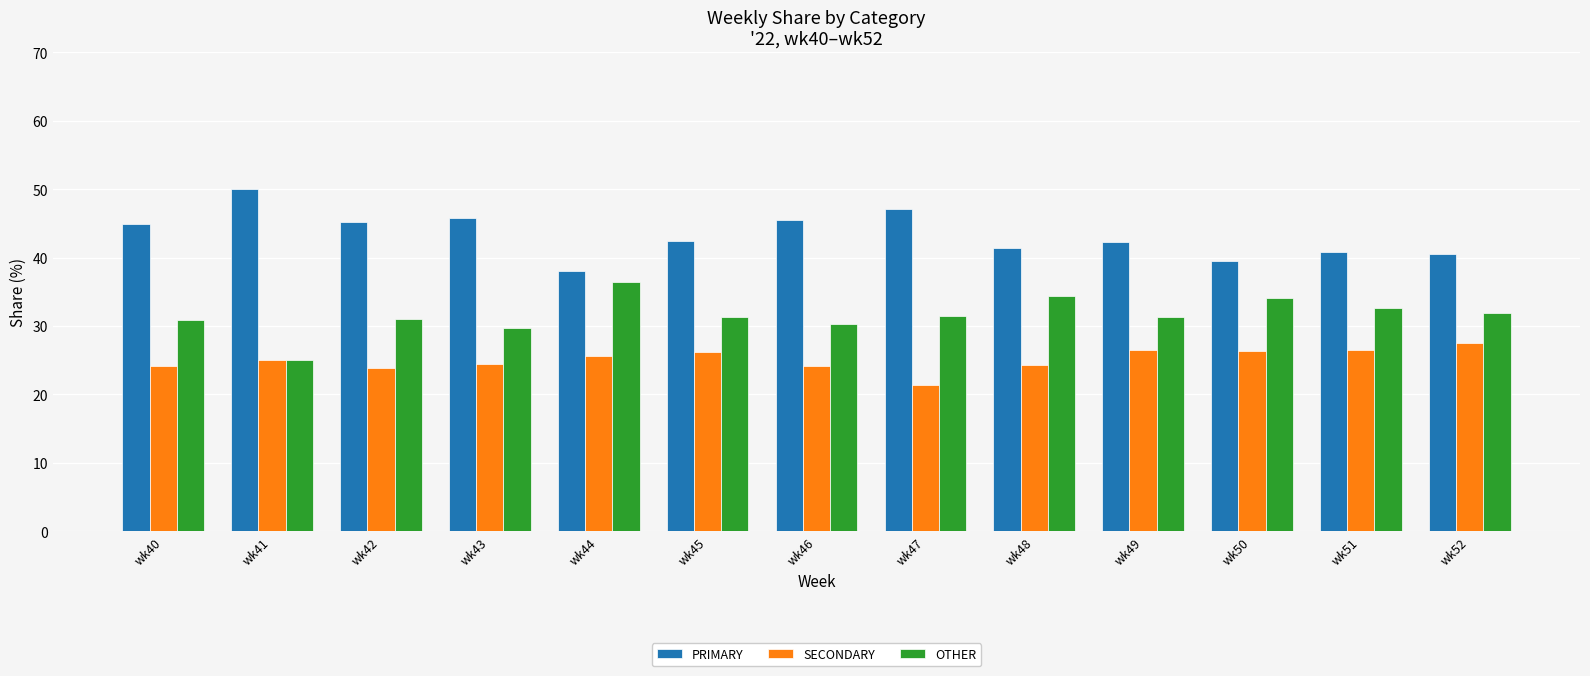

How many series are shown in this chart?

3